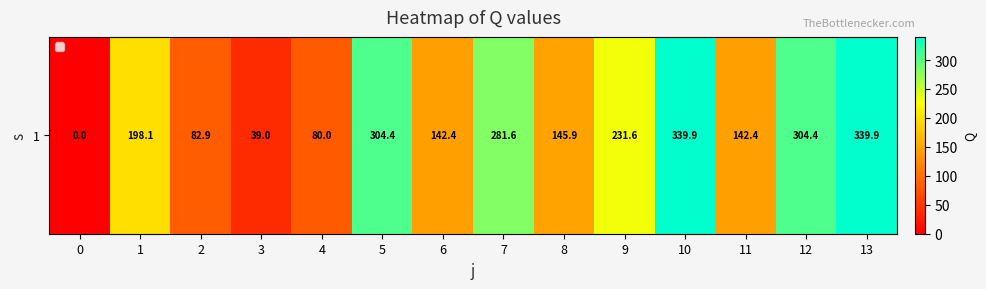

What value does the data have at 6?

142.4